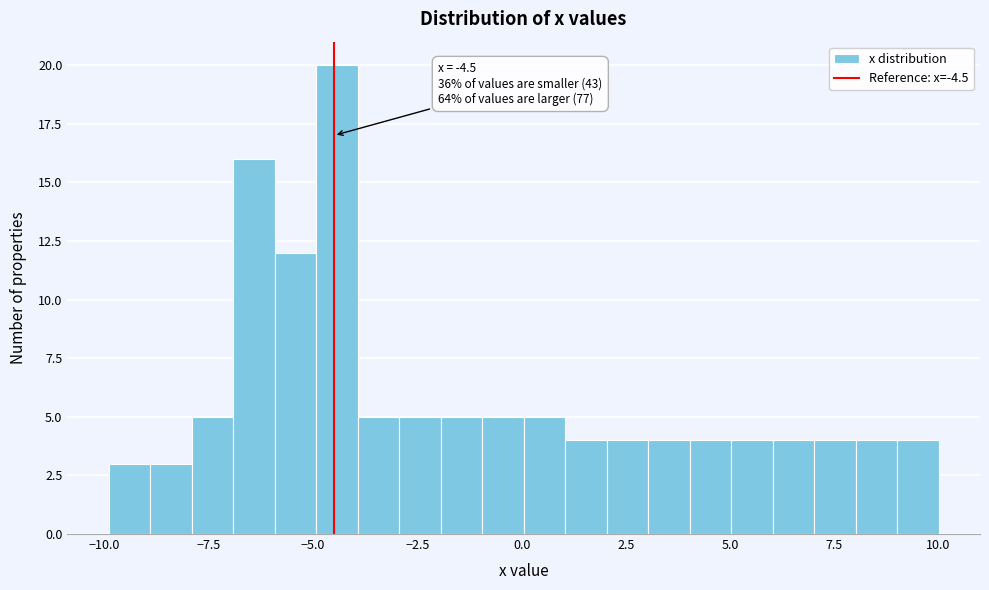

Read against the x-axis, roughly where is the centre of the tallest bar?

-4.5